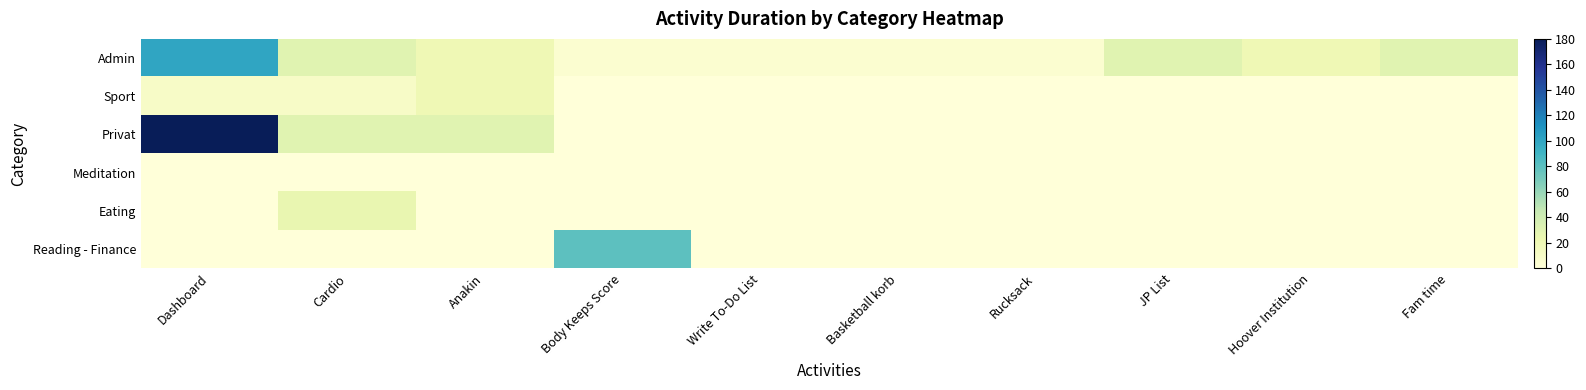

Which series has the widest spread of values?

Privat